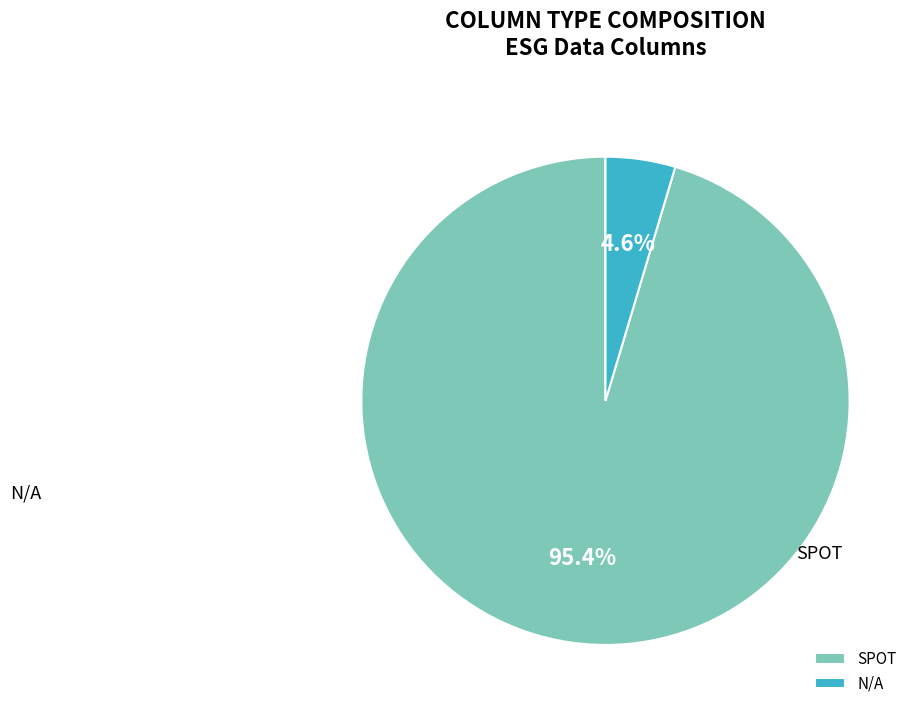

Approximately how many times larger is the value at SPOT compared to N/A?

20.7